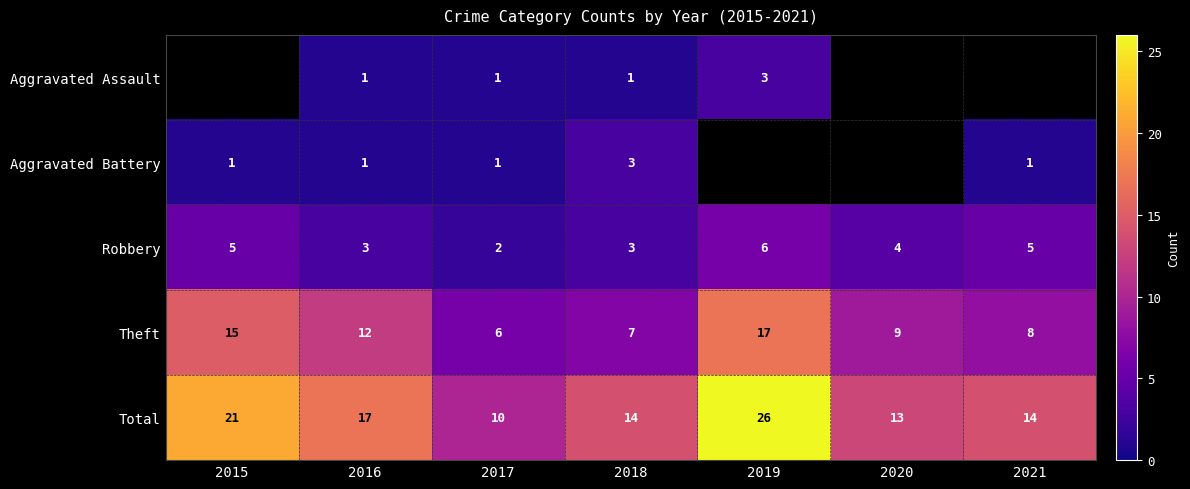

What is the difference between the second highest and second lowest values in the Robbery series?

2